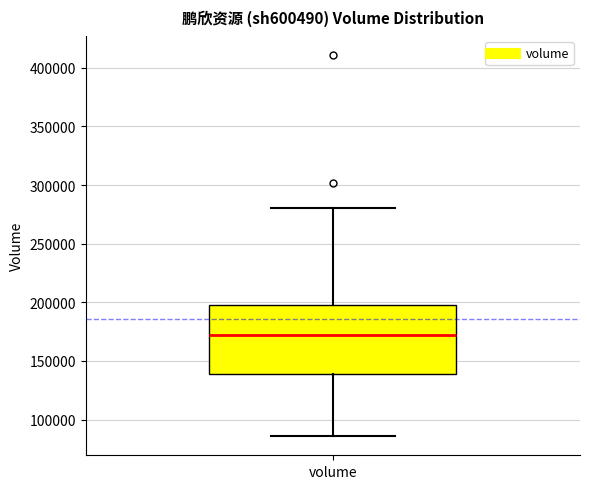

Read this box plot against the y-axis: the position of the median line, the range covered by the box, and the ends of both whiskers. The values are not printed on the chart, so give them approximately, as read against the axis.

median 170000, box 140000 to 200000, whiskers 85000 to 280000